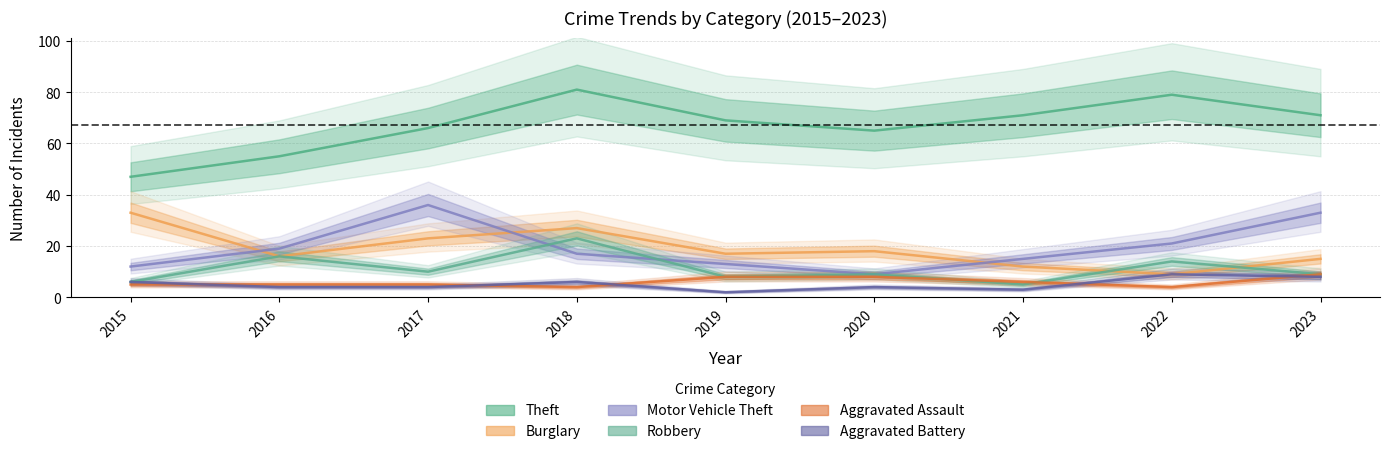

What is the average value of the Aggravated Battery series?

5